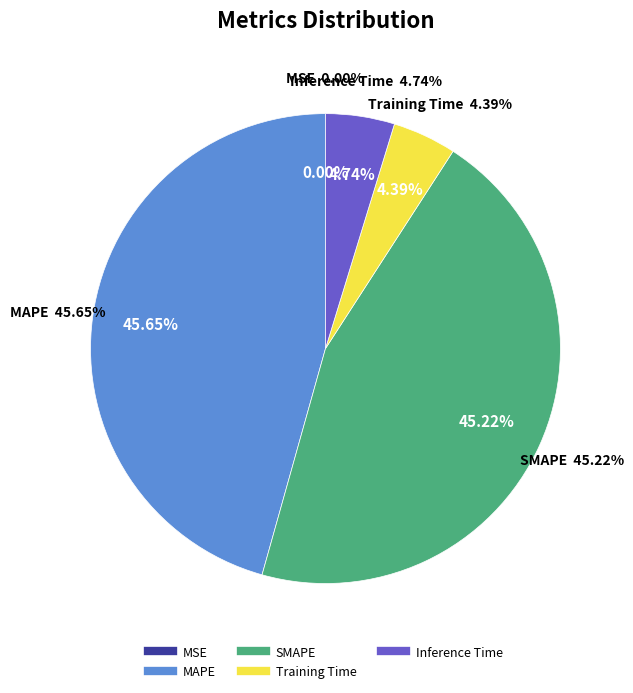

What is the smallest slice in the pie chart?

MSE